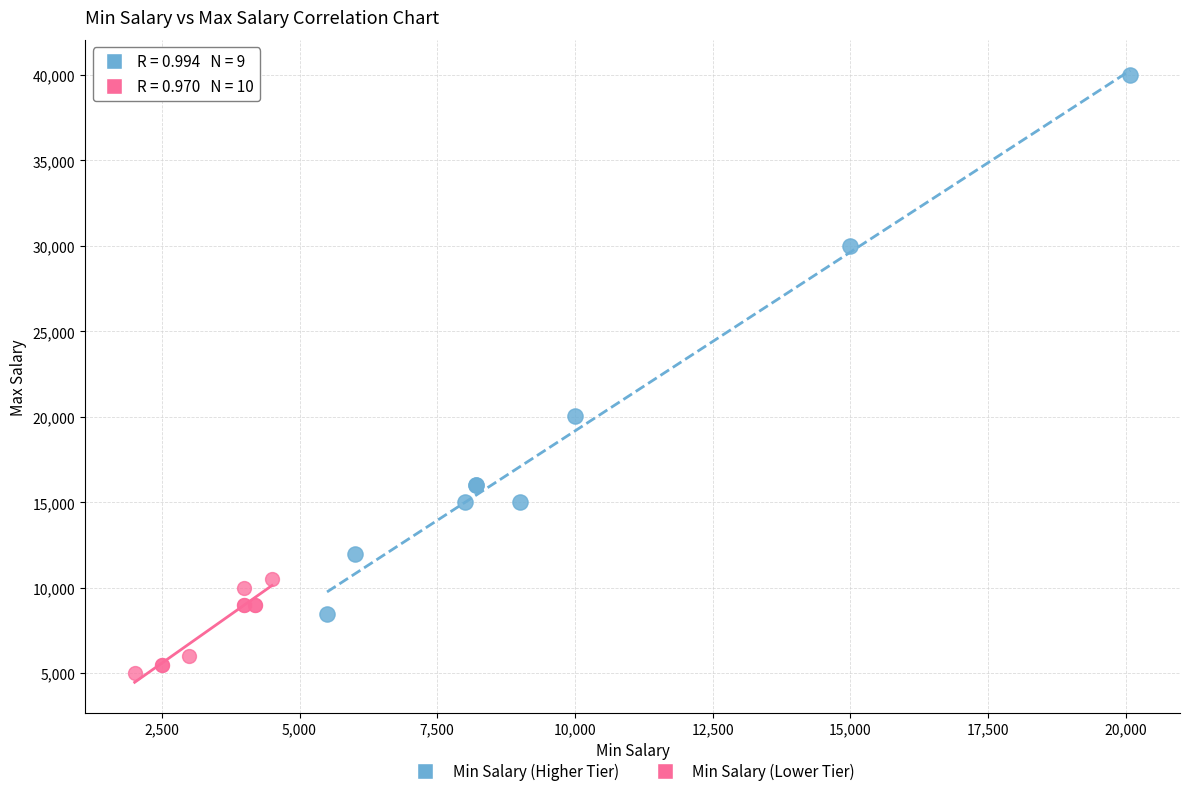

Which series reaches the minimum Y coordinate?

Min Salary (Lower Tier)